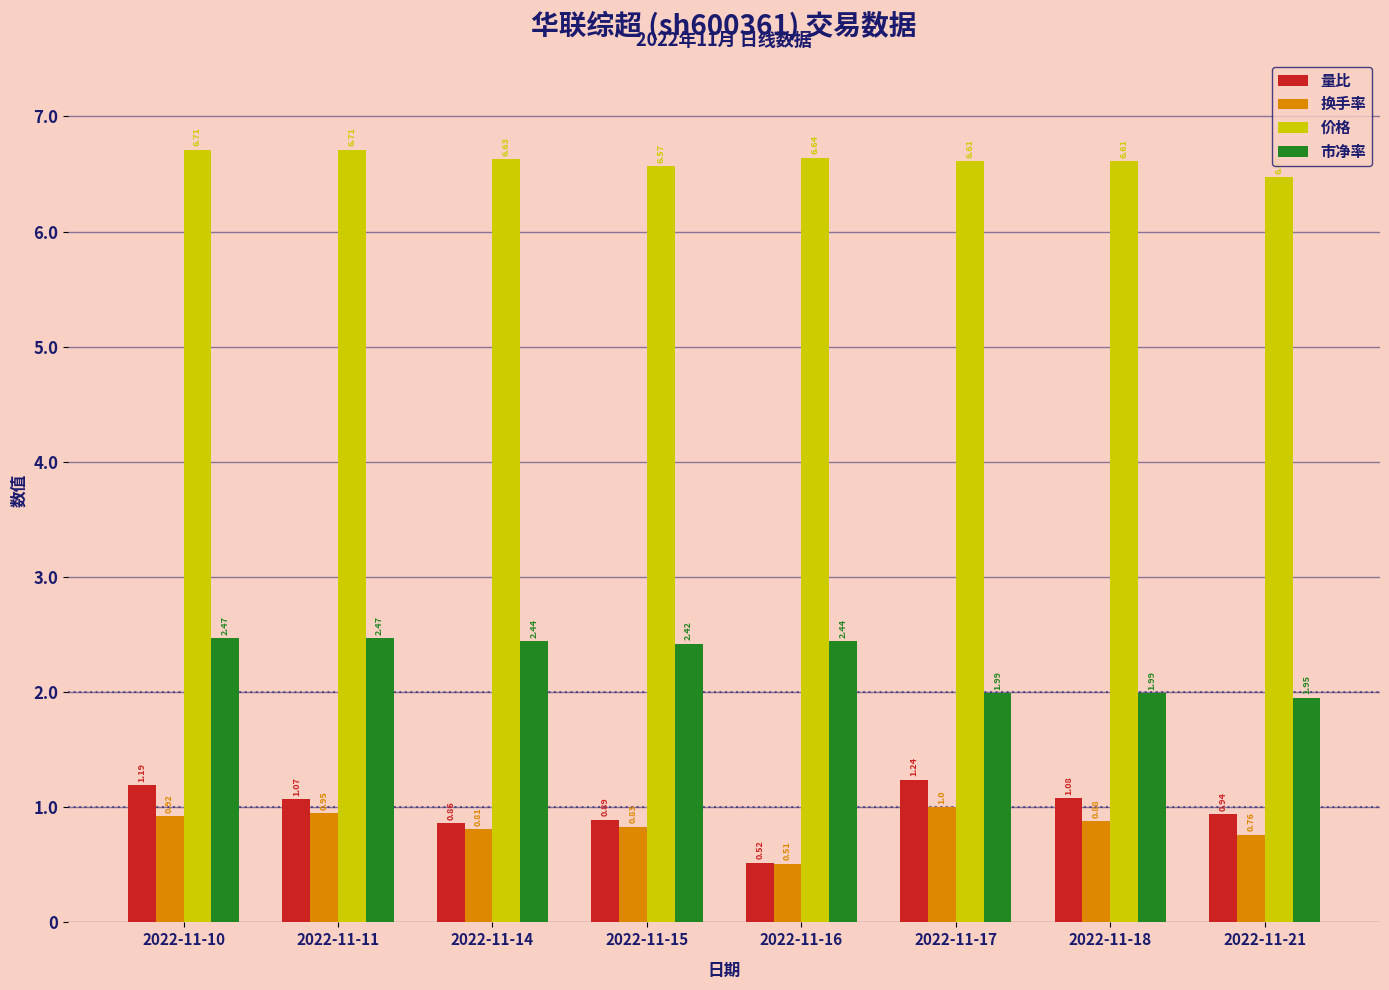

List the series in order of their peak value, highest first.

价格, 市净率, 量比, 换手率